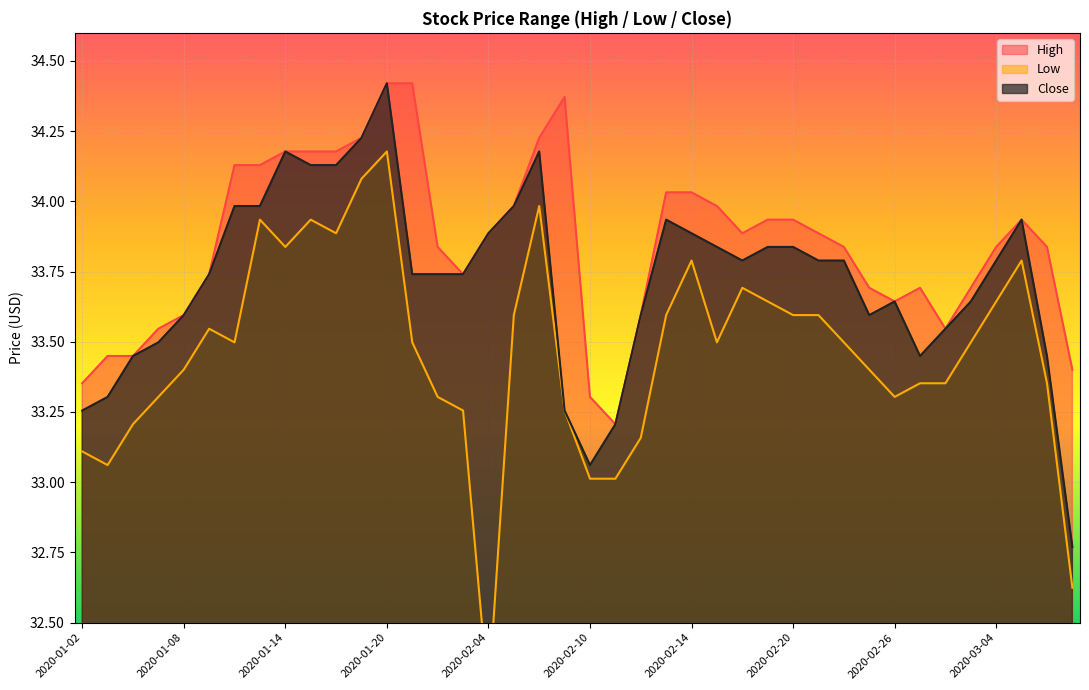

Reading left to right, list all the values displayed in this chart.

High: 33.4	33.4	33.4	33.5	33.6	33.7	34.1	34.1	34.2	34.2	34.2	34.2	34.4	34.4	33.8	33.7	33.9	34.0	34.2	34.4	33.3	33.2	33.6	34.0	34.0	34.0	33.9	33.9	33.9	33.9	33.8	33.7	33.6	33.7	33.5	33.7	33.8	33.9	33.8	33.4
Low: 33.1	33.1	33.2	33.3	33.4	33.5	33.5	33.9	33.8	33.9	33.9	34.1	34.2	33.5	33.3	33.3	32.2	33.6	34.0	33.3	33.0	33.0	33.2	33.6	33.8	33.5	33.7	33.6	33.6	33.6	33.5	33.4	33.3	33.4	33.4	33.5	33.6	33.8	33.4	32.6
Close: 33.3	33.3	33.4	33.5	33.6	33.7	34.0	34.0	34.2	34.1	34.1	34.2	34.4	33.7	33.7	33.7	33.9	34.0	34.2	33.3	33.1	33.2	33.6	33.9	33.9	33.8	33.8	33.8	33.8	33.8	33.8	33.6	33.6	33.4	33.5	33.6	33.8	33.9	33.4	32.8